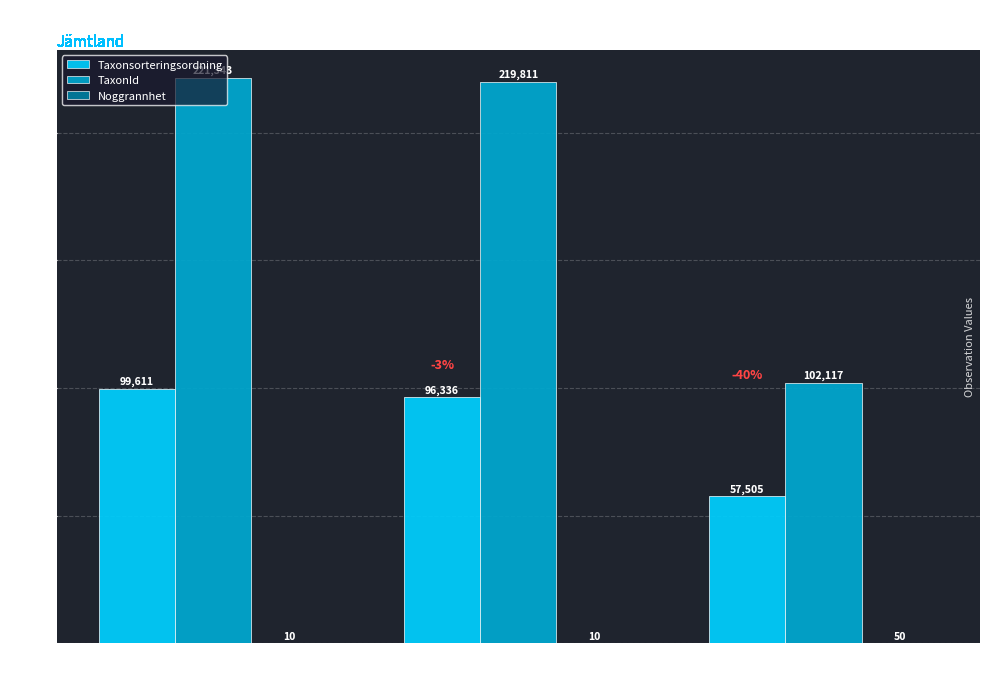

What is the maximum value for TaxonId?

221343